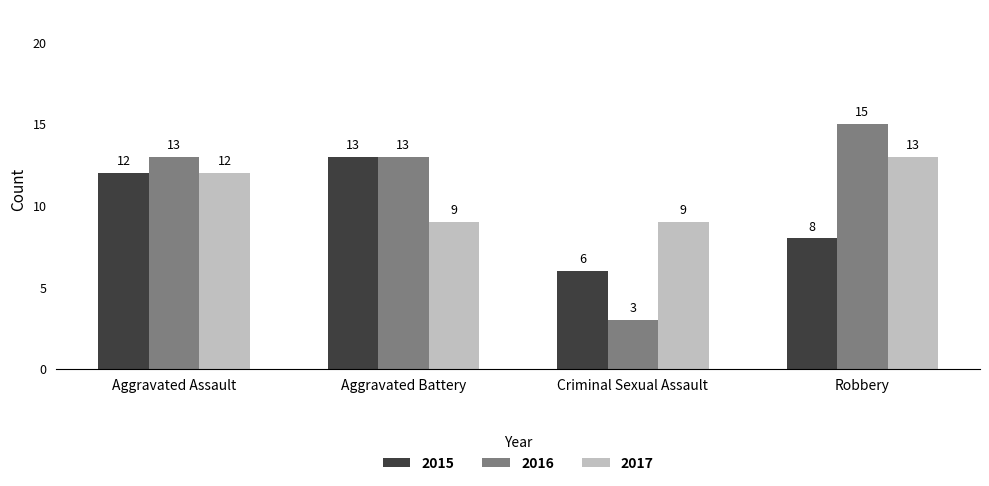

What is the label of the 4th bar from the left?

Robbery